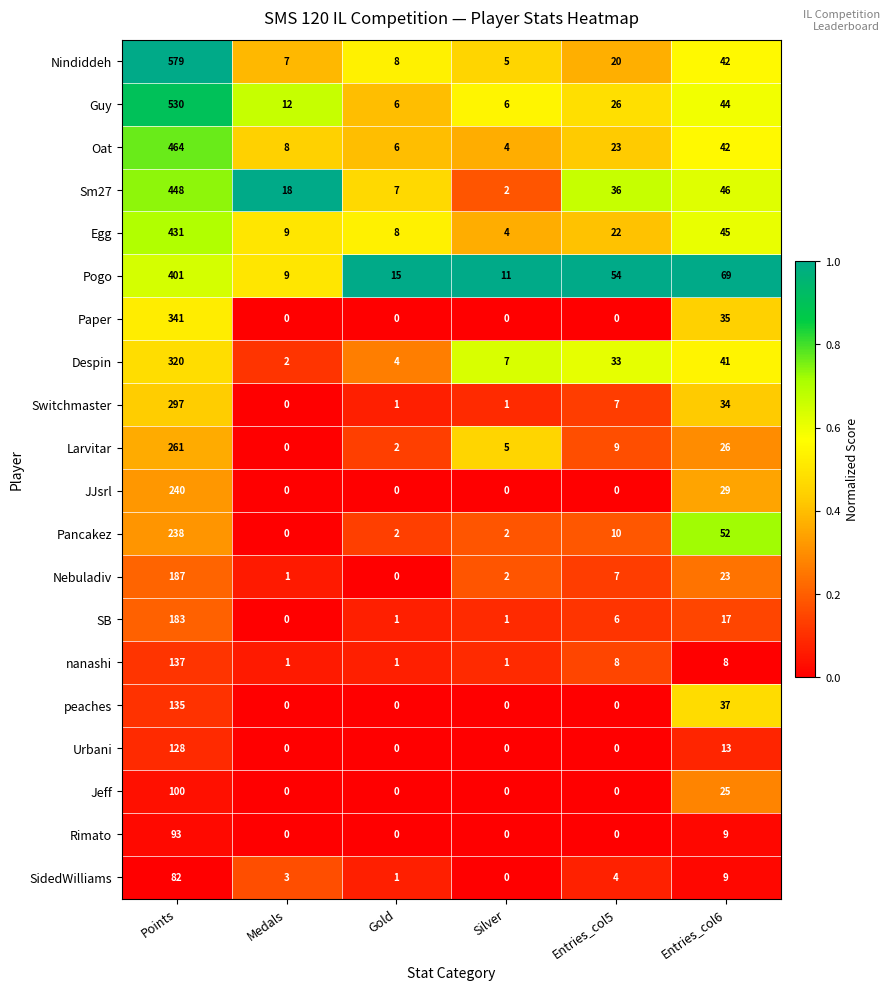

At how many categories does at least one series exceed 0?

6